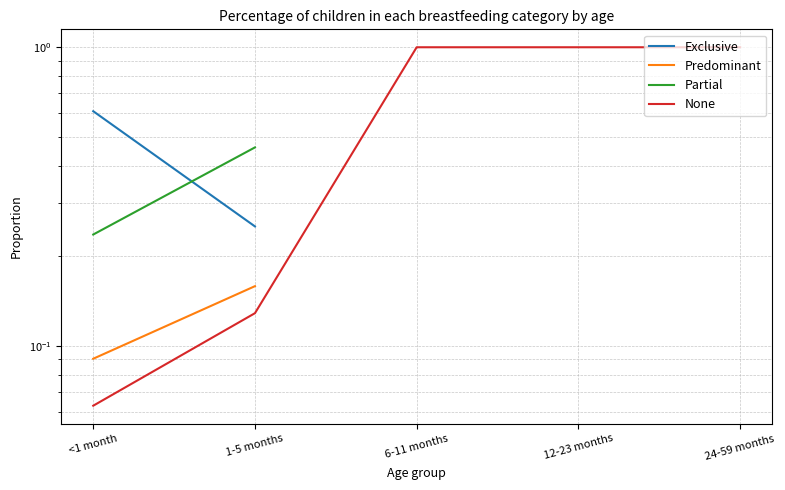

The value of Predominant at <1 month is 0.1. True or false?

True